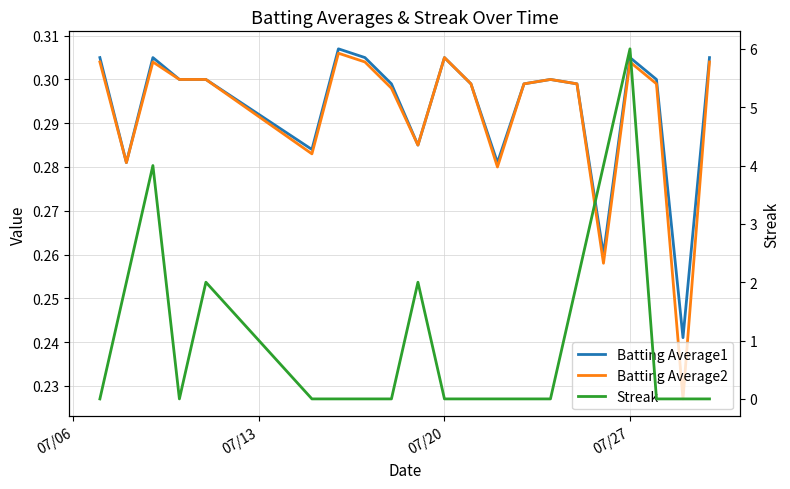

Reading left to right, extract all data points from this chart.

Batting Average1: 0.3	0.3	0.3	0.3	0.3	0.3	0.3	0.3	0.3	0.3	0.3	0.3	0.3	0.3	0.3	0.3	0.3	0.3	0.3	0.2	0.3
Batting Average2: 0.3	0.3	0.3	0.3	0.3	0.3	0.3	0.3	0.3	0.3	0.3	0.3	0.3	0.3	0.3	0.3	0.3	0.3	0.3	0.2	0.3
Streak: 0.0	2.0	4.0	0.0	2.0	0.0	0.0	0.0	0.0	2.0	0.0	0.0	0.0	0.0	0.0	2.0	4.0	6.0	0.0	0.0	0.0